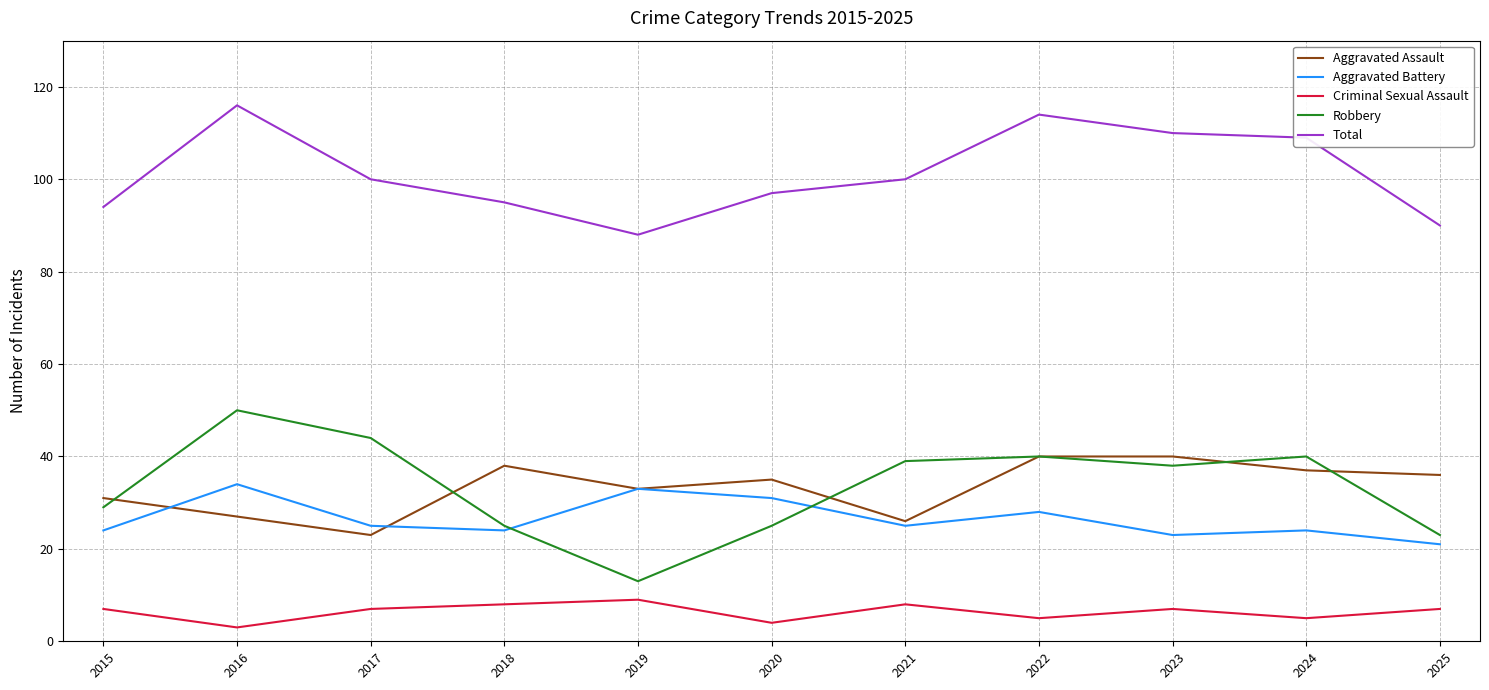

Between 2016 and 2025, which series saw the biggest shift?

Robbery